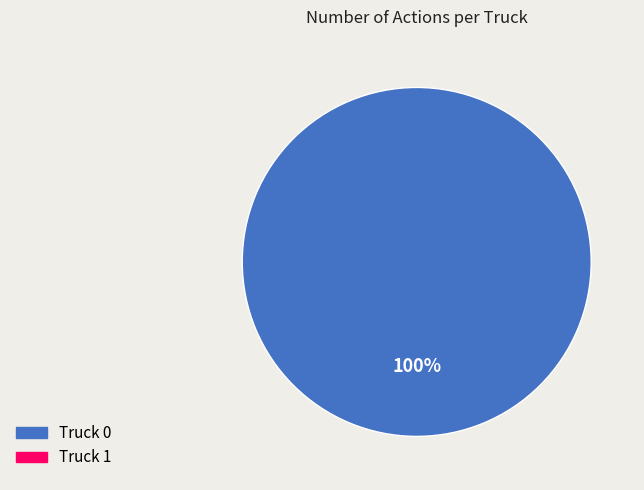

Does any single category account for the majority?

Yes